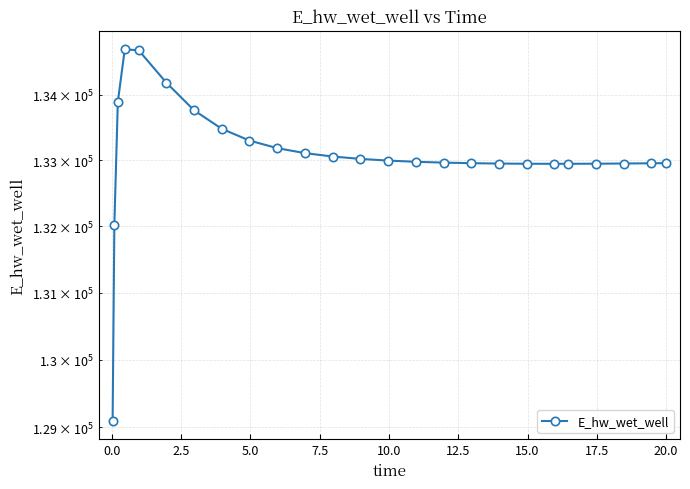

What is the value of the 5th point from the left?

134685.4